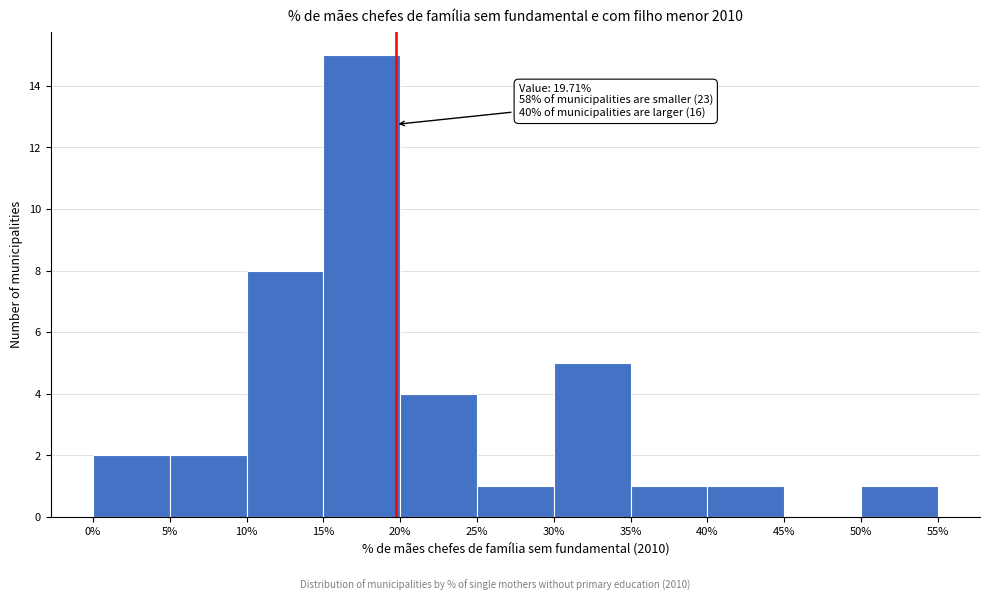

Which range on the x-axis has the tallest bar?

15% to 20%